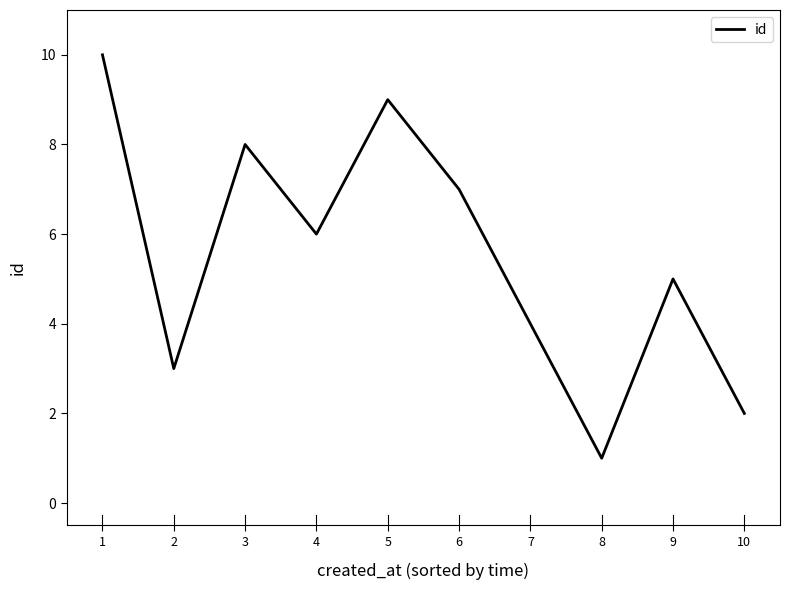

The chart shows a value of 12 at 6. True or false?

False